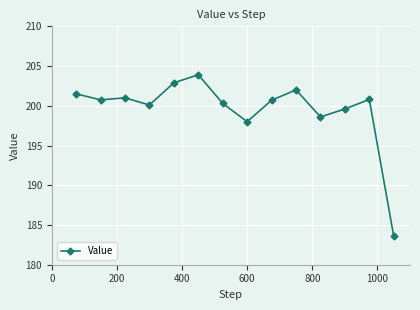

What is the sum of all values?

2793.8